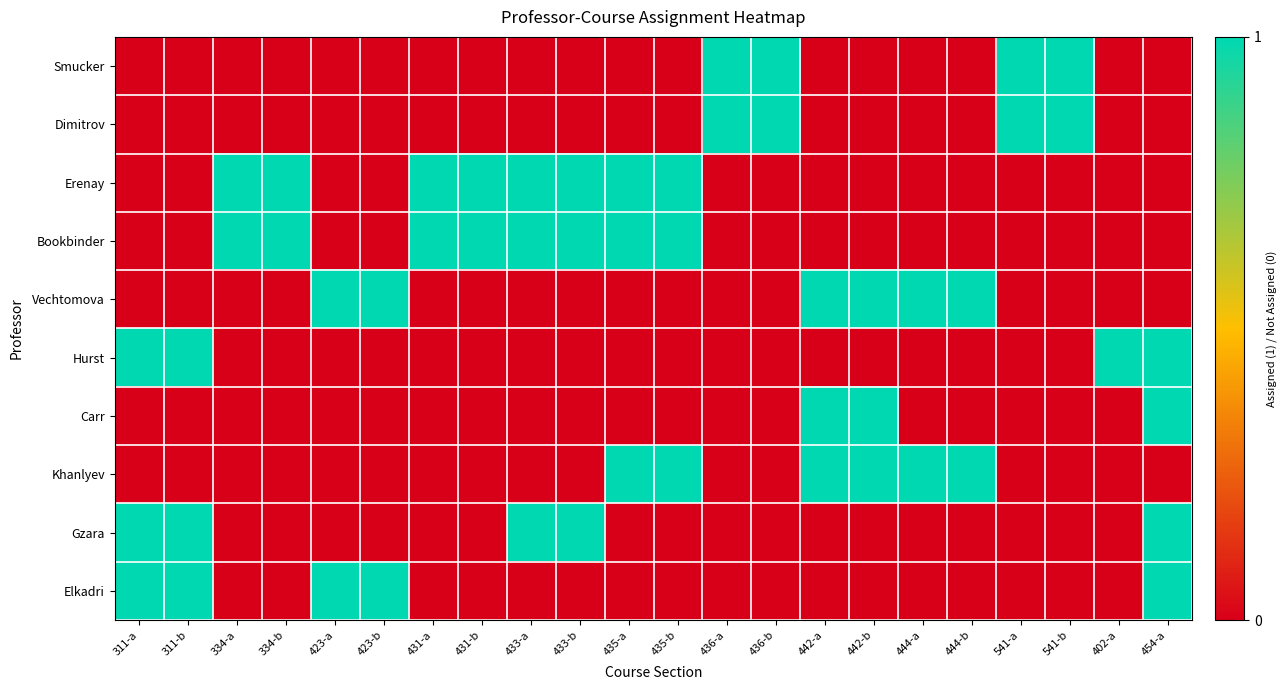

What is the greatest value displayed?

1